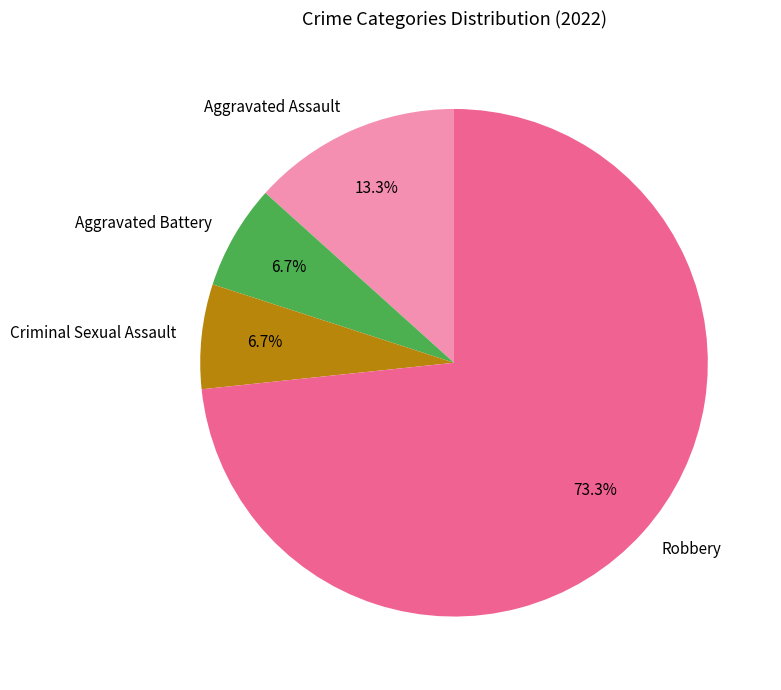

To the nearest percent, what portion does Aggravated Assault represent?

13%